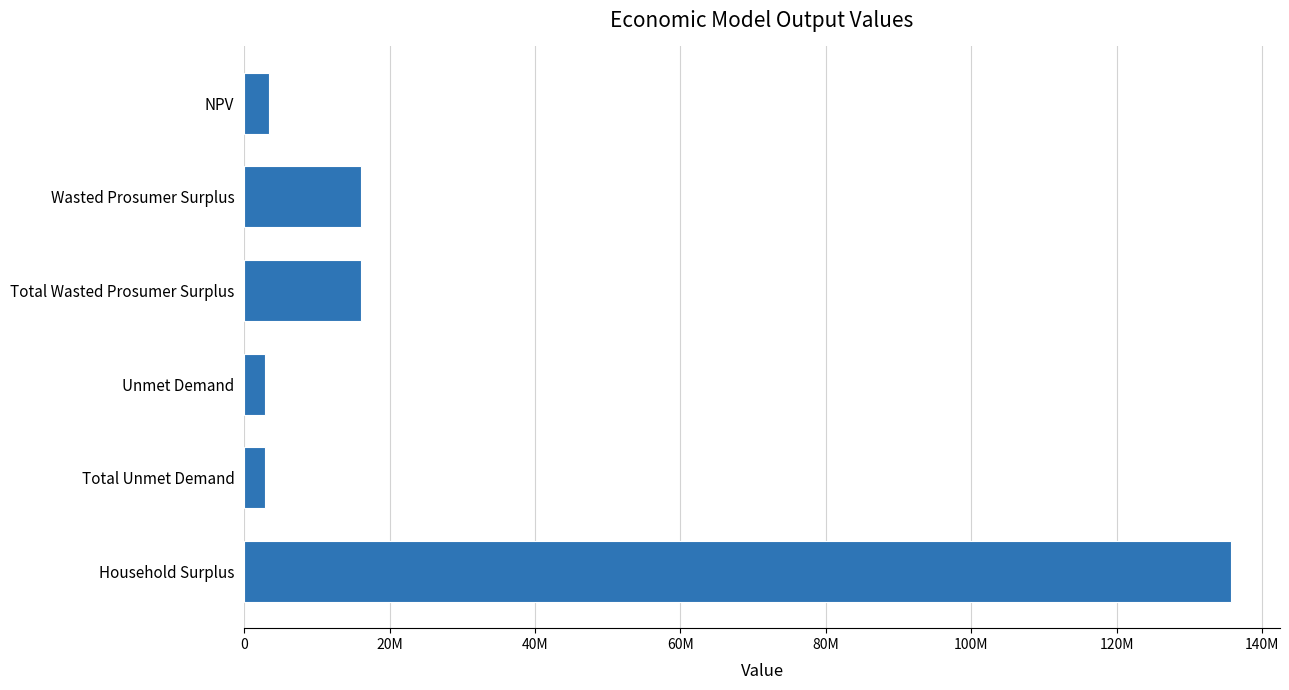

What is the minimum value shown in the chart?

2914751.2